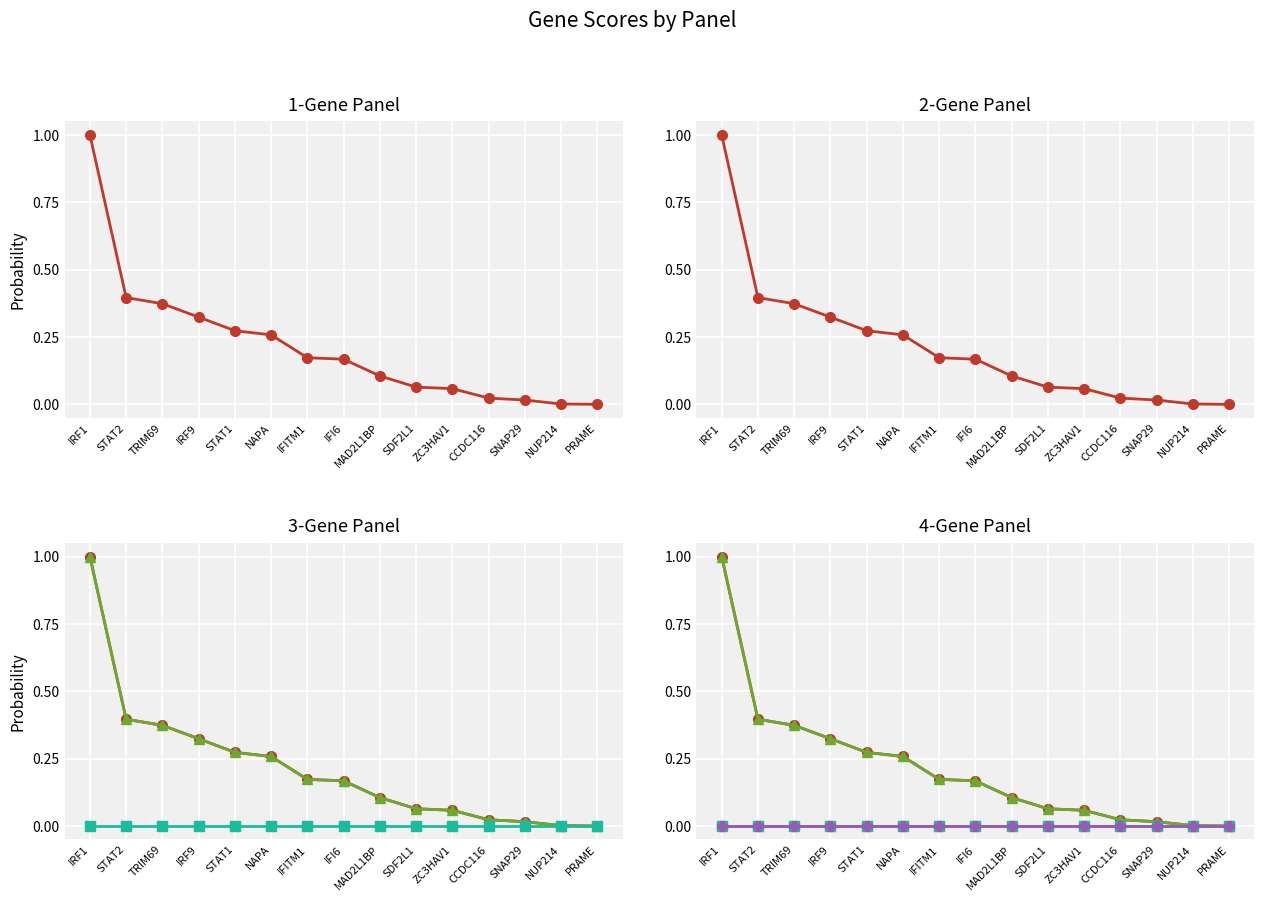

Is the value of col_2 at MAD2L1BP greater than the value of col_4 at STAT1?

Yes